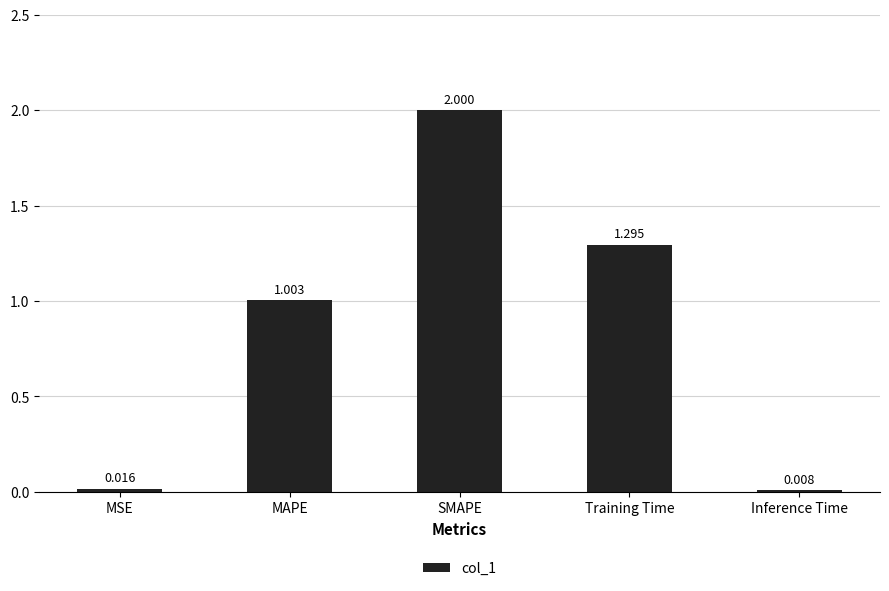

What is the label of the 4th bar from the left?

Training Time